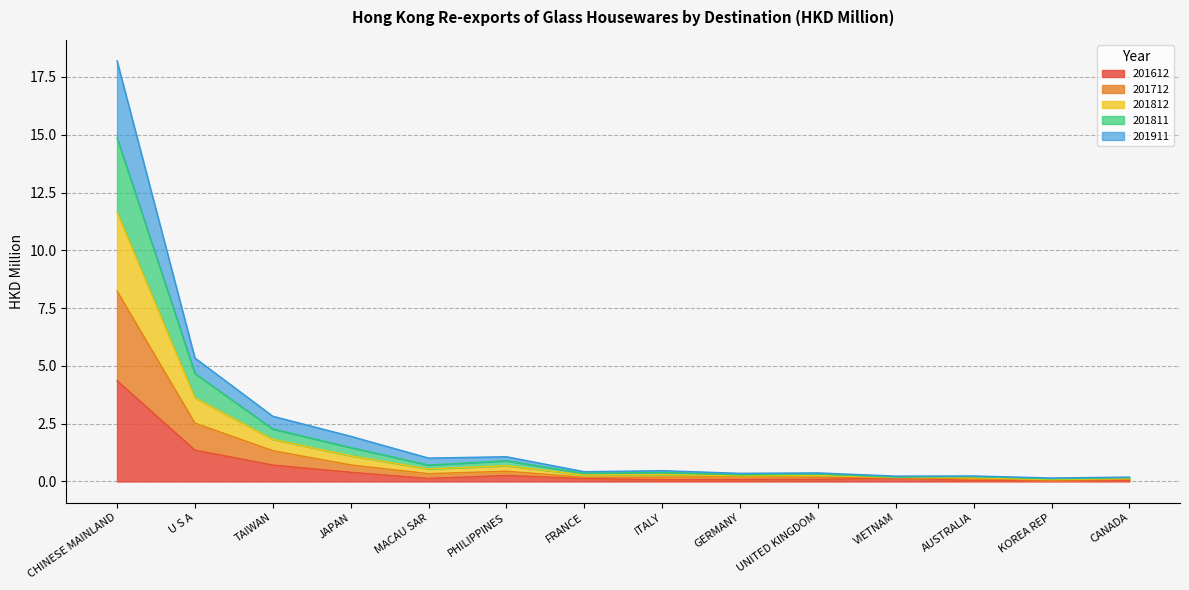

What are all the series names shown in the legend?

201612, 201712, 201812, 201811, 201911